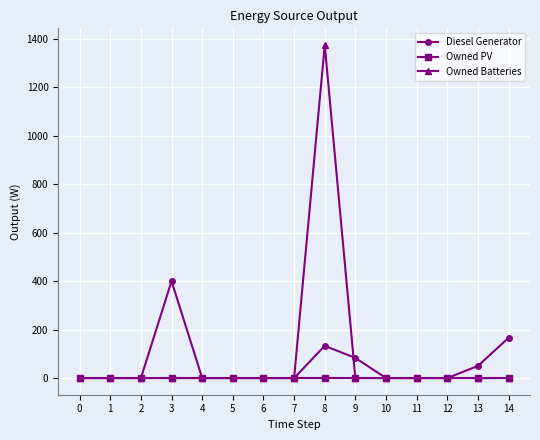

Rank the series by their maximum value, from highest to lowest.

Owned Batteries, Diesel Generator, Owned PV